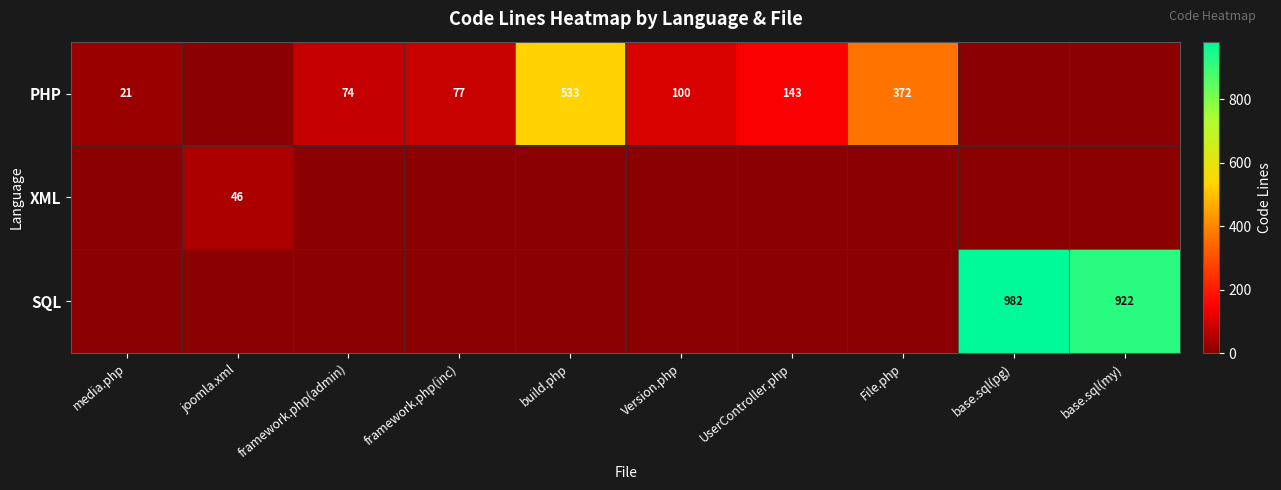

Is it true that PHP equals 77 at framework.php(inc)?

True